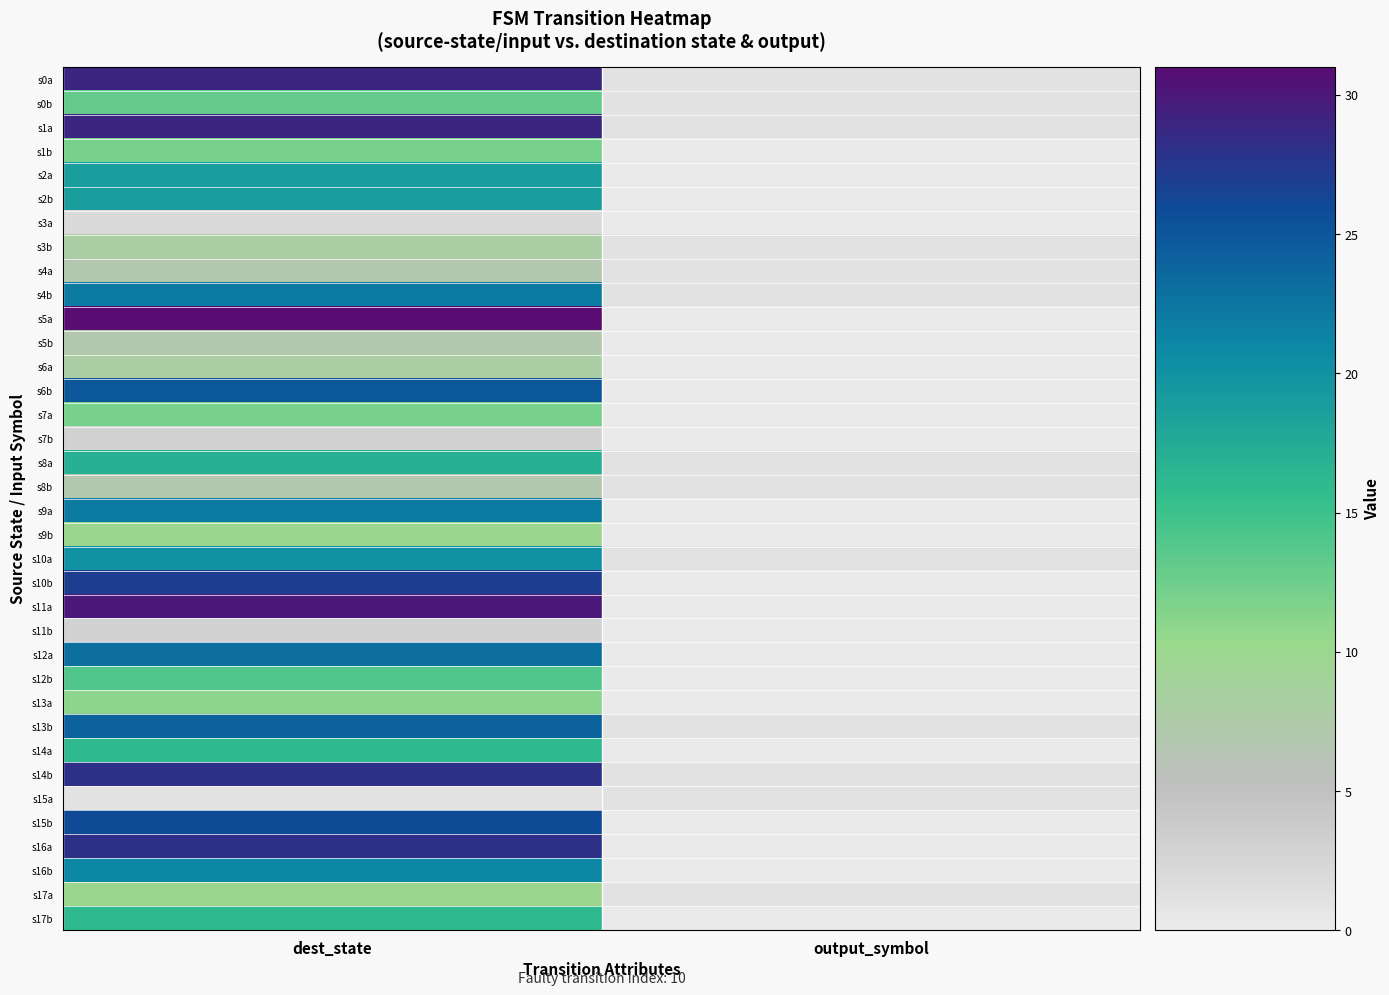

What is the total value across all series at dest_state?

600